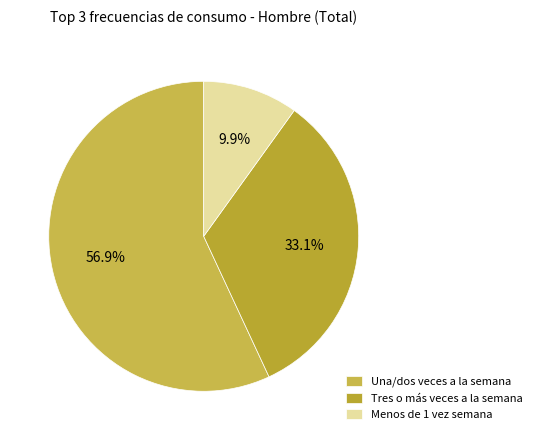

Does any single category account for the majority?

Yes